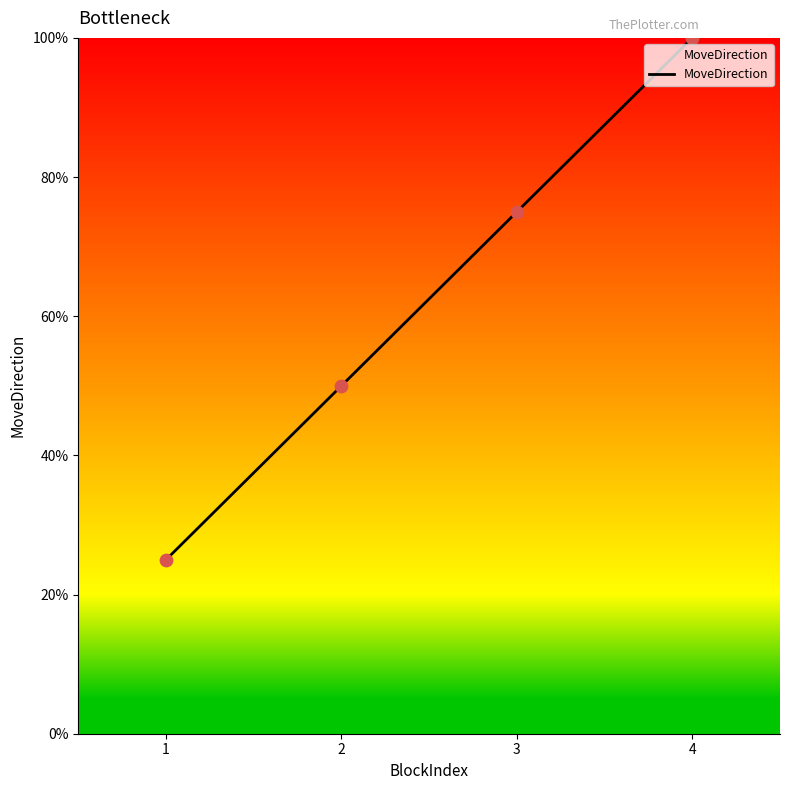

What is the change in value from 1 to 4?

+0.8